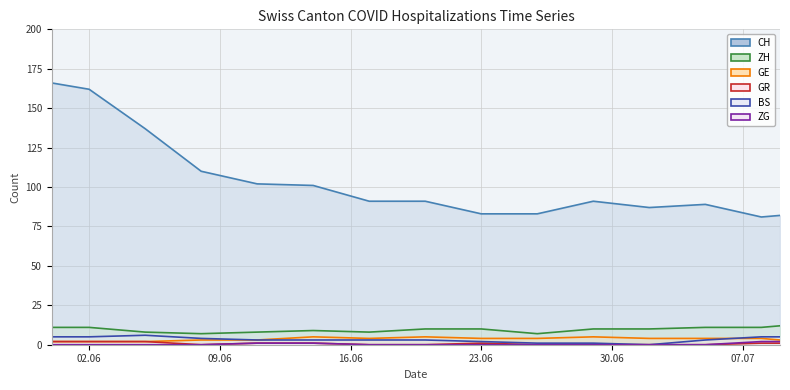

How many interior local peaks does the GR series have?

1